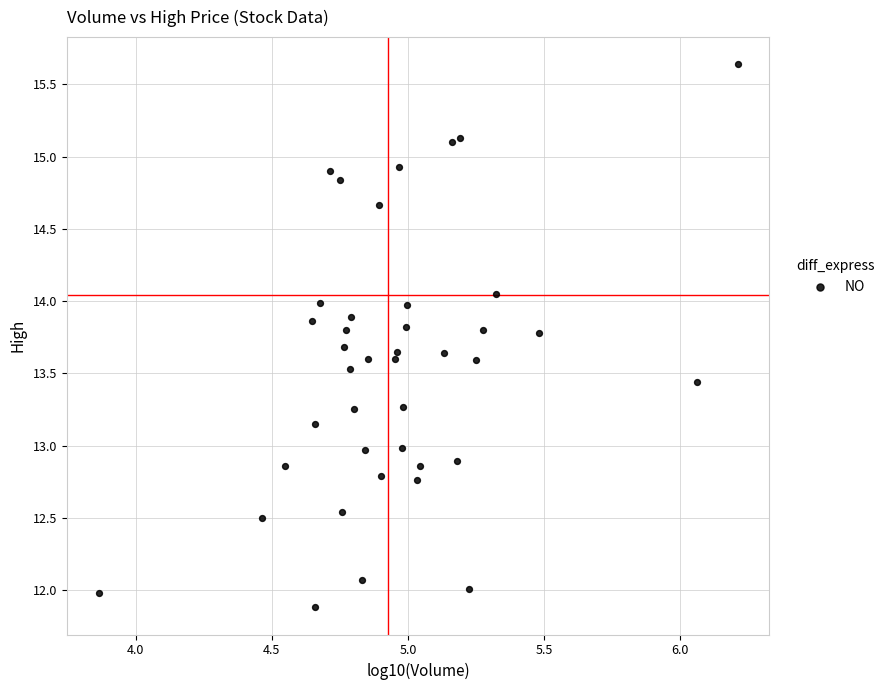

What is the range of X values (max minus min)?

2.3